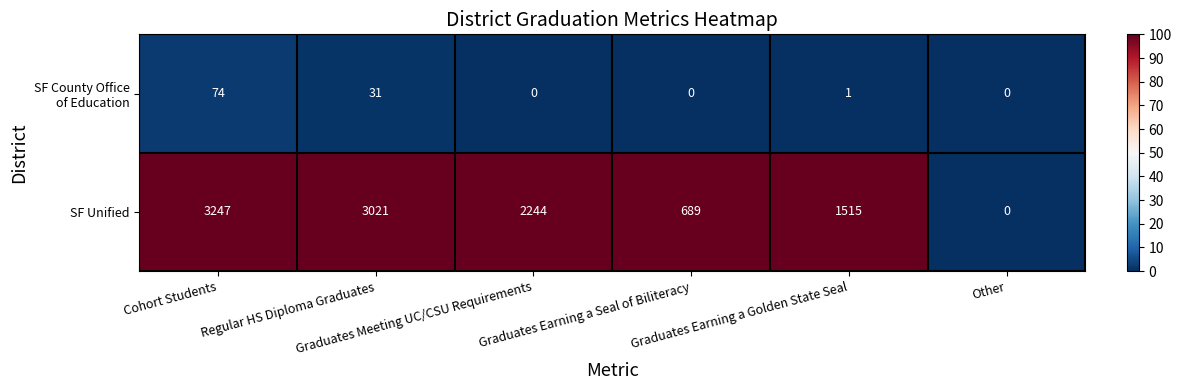

At how many categories does at least one series exceed 1151?

4